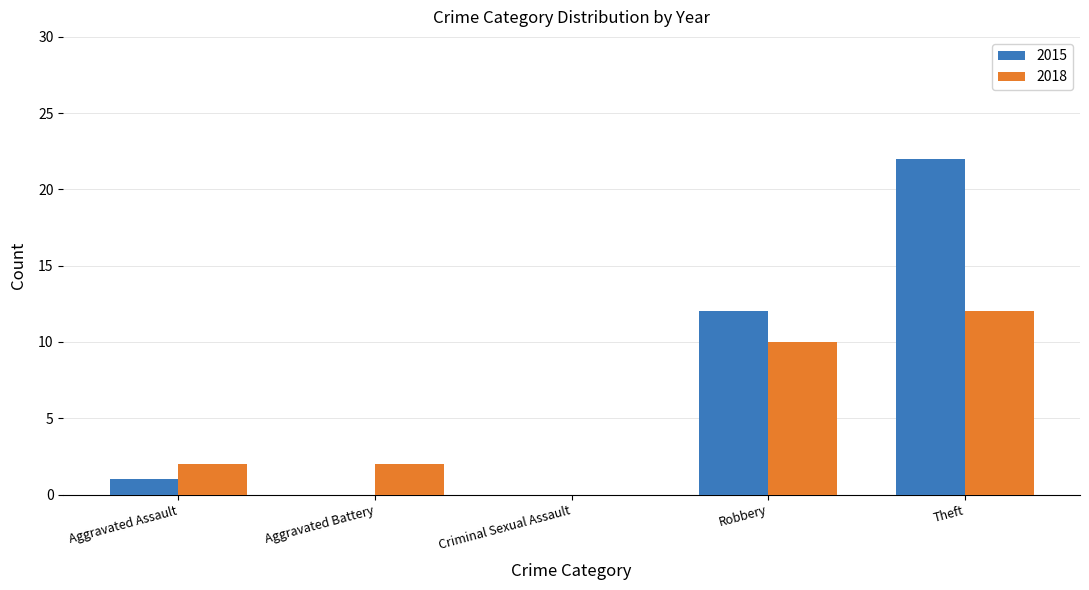

The 2015 series shows 0 at Aggravated Battery. True or false?

True